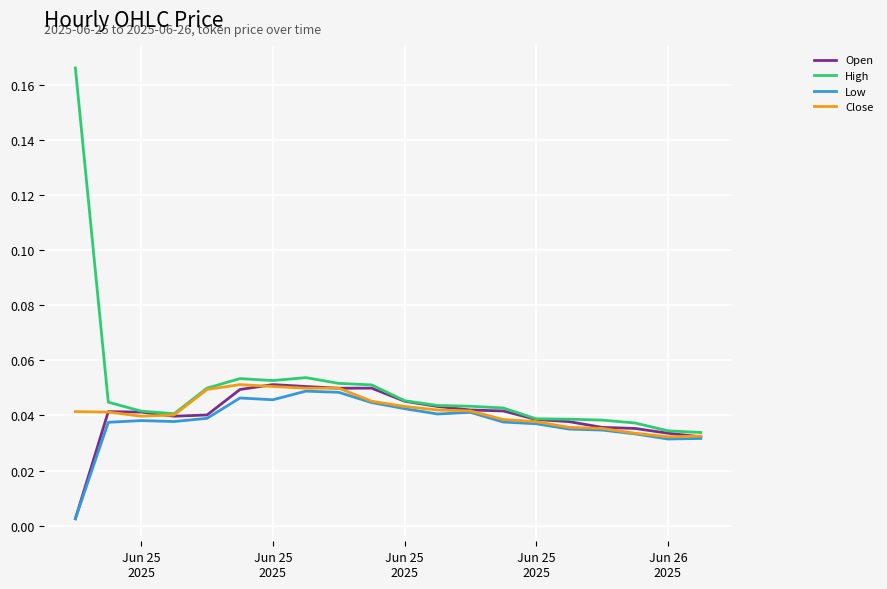

Which series has the widest spread of values?

High